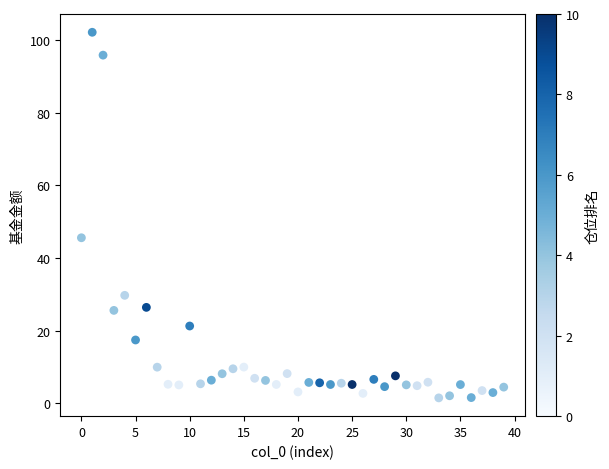

What Y value in the scatter plot is closest to 51?

45.5